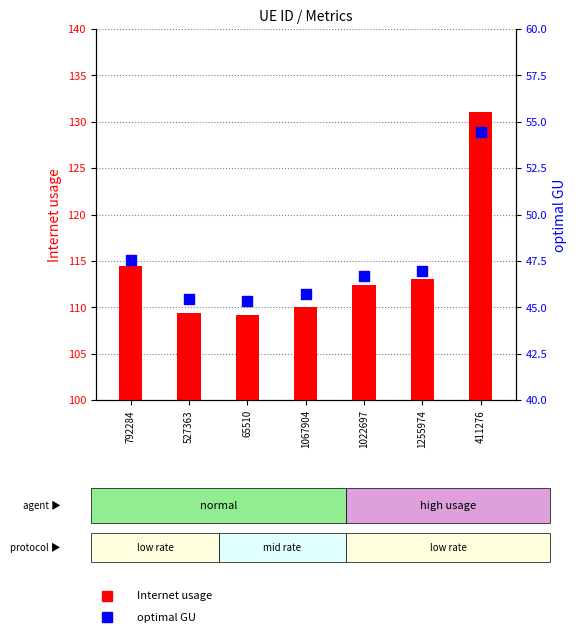

Which series has the largest total across all categories?

Internet usage